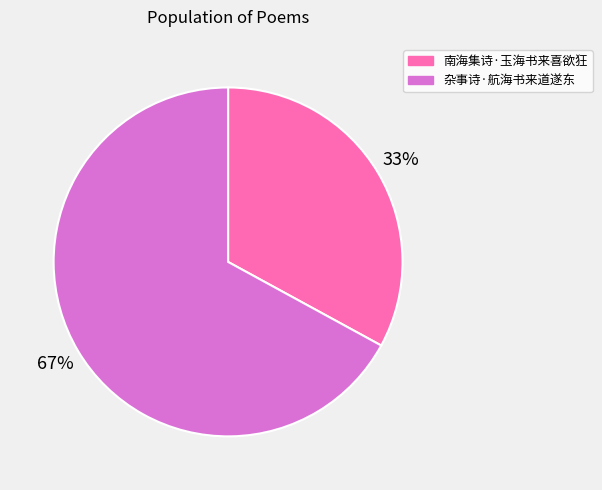

How many slices are in this pie chart?

2